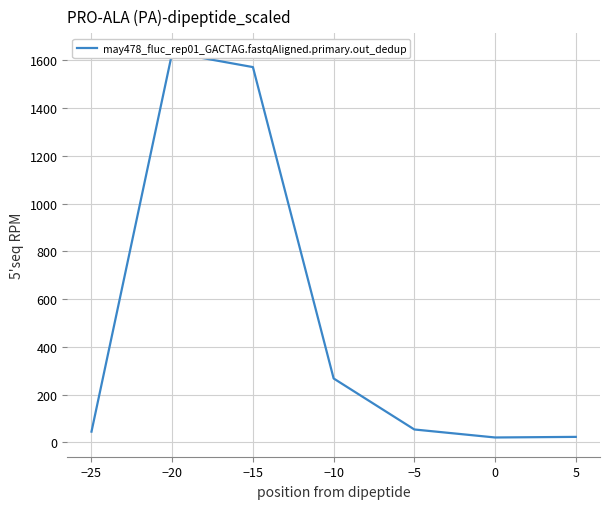

True or false: the data has more than 2 interior local peaks.

False